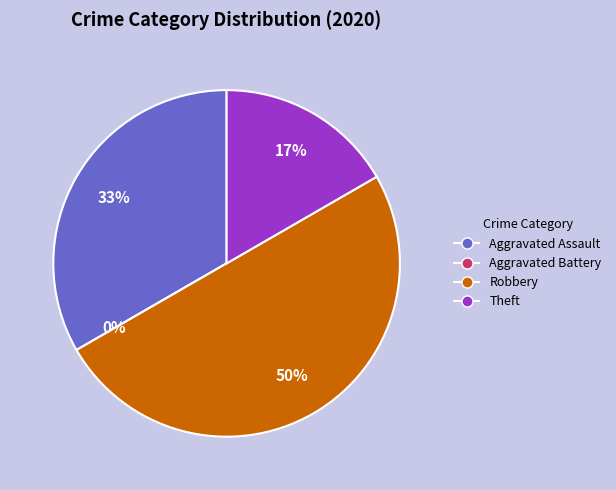

How many slices are in this pie chart?

4